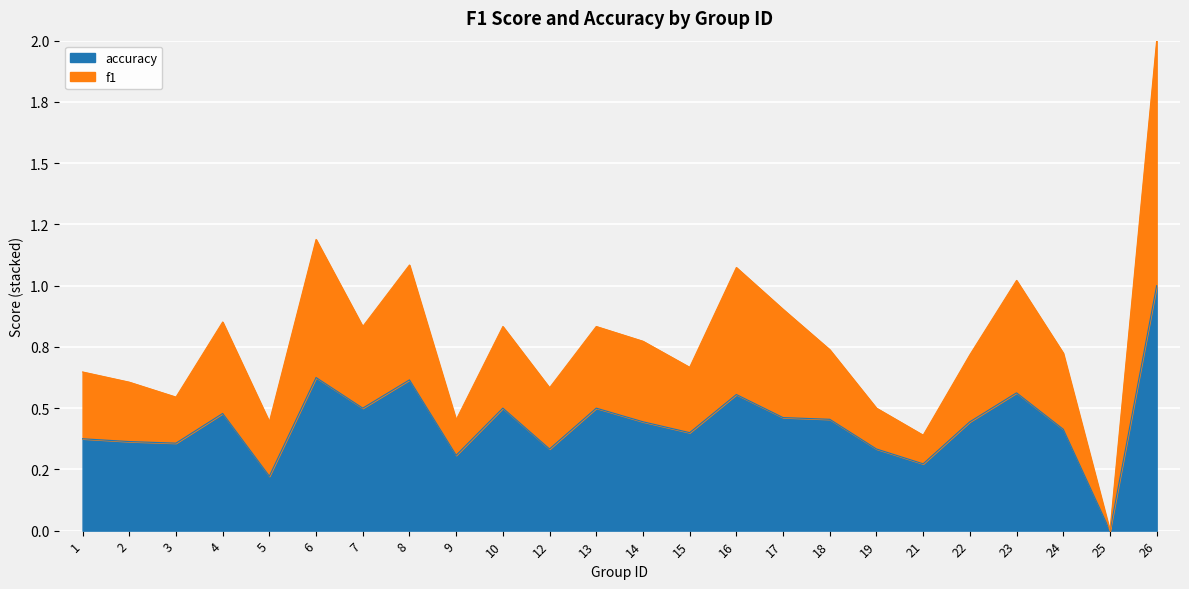

What is the difference between the maximum and second lowest values in the accuracy series?

0.8